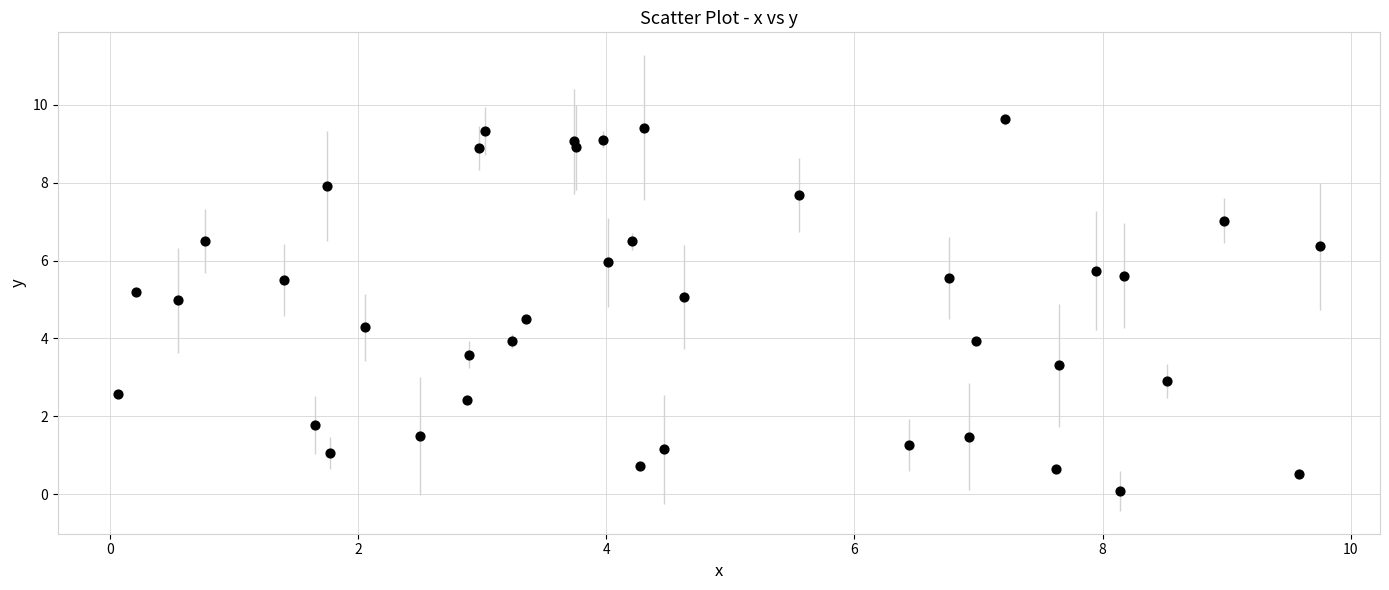

What is the range of Y values (max minus min)?

9.6